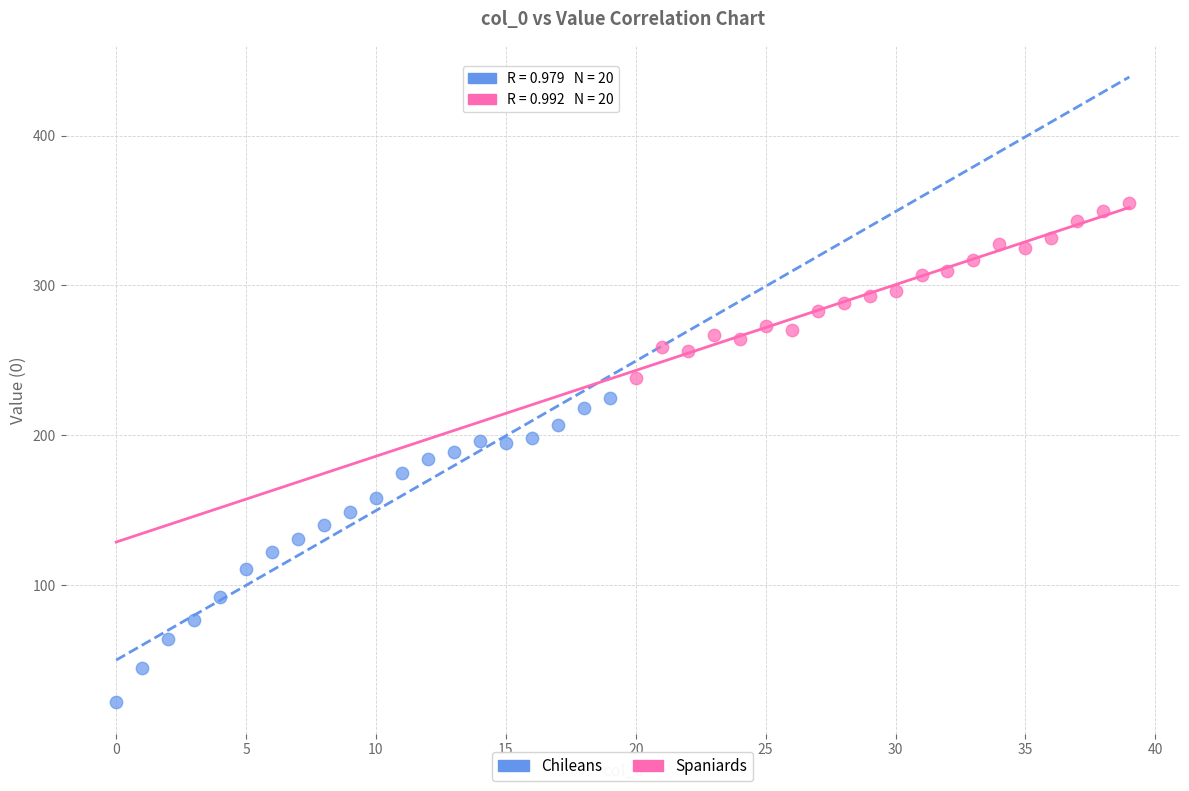

Which series has the widest spread of Y values?

Chileans